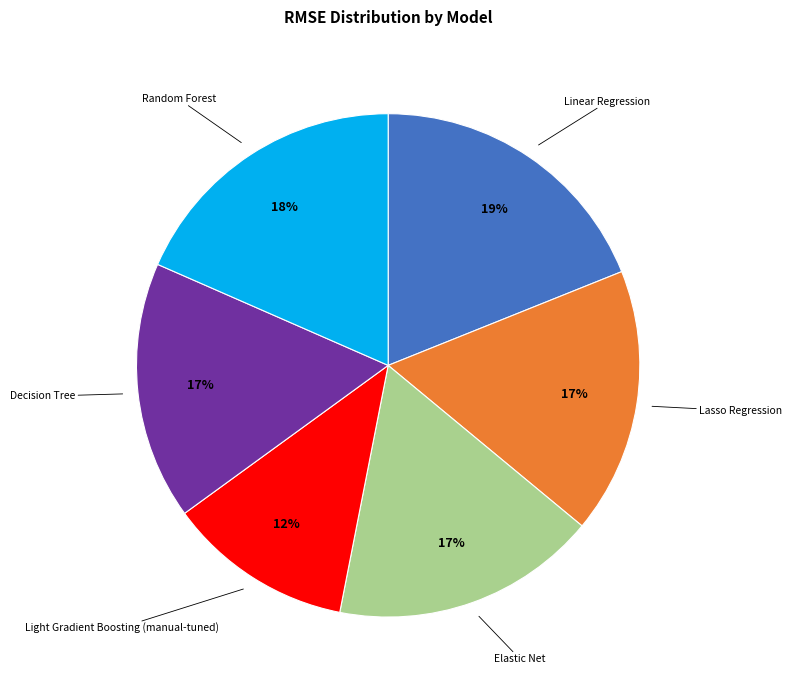

Does any single category account for the majority?

No